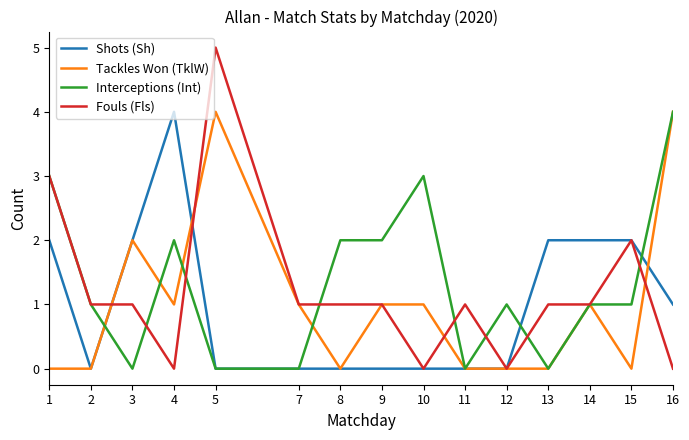

What is the spread (max minus min) of values at 3?

2